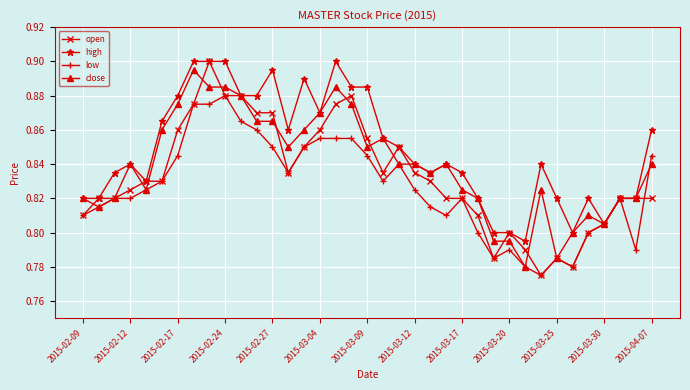

True or false: close has more than 1 interior local peaks.

True